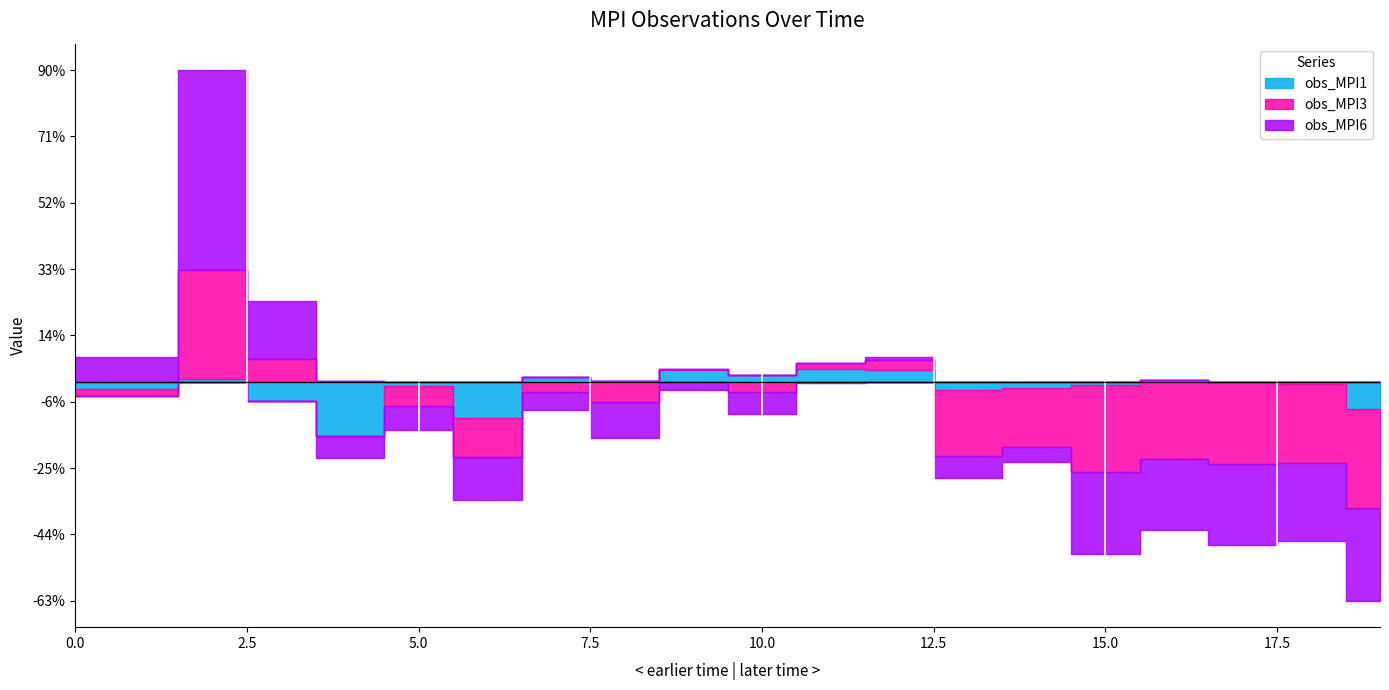

What is the sum of the obs_MPI3 values at 12 and 3?

0.1